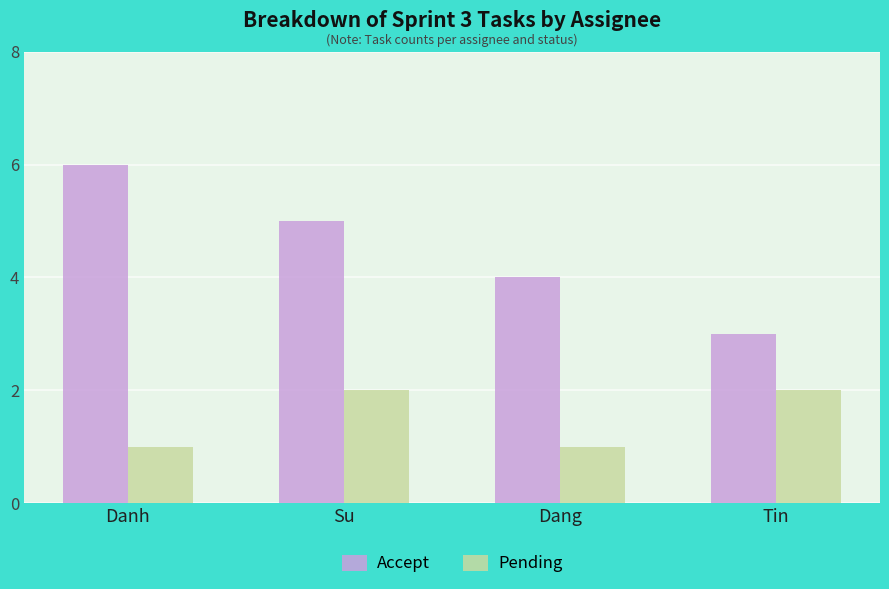

At which label does Accept reach its peak?

Danh